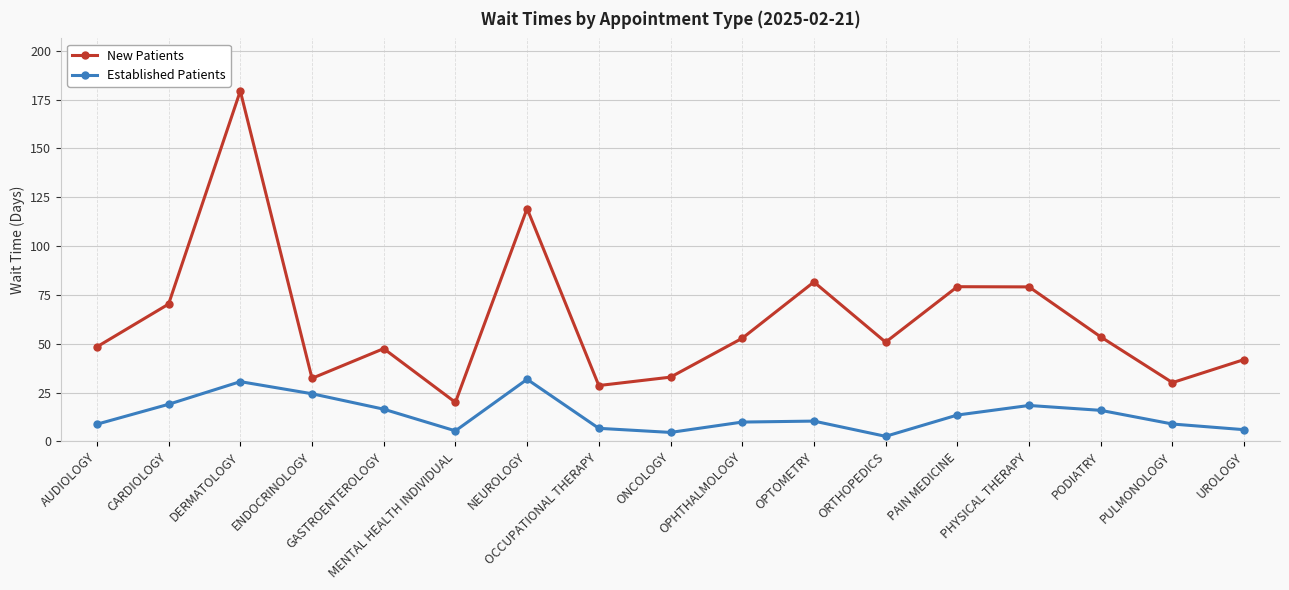

What is the maximum value shown in the chart?

179.4